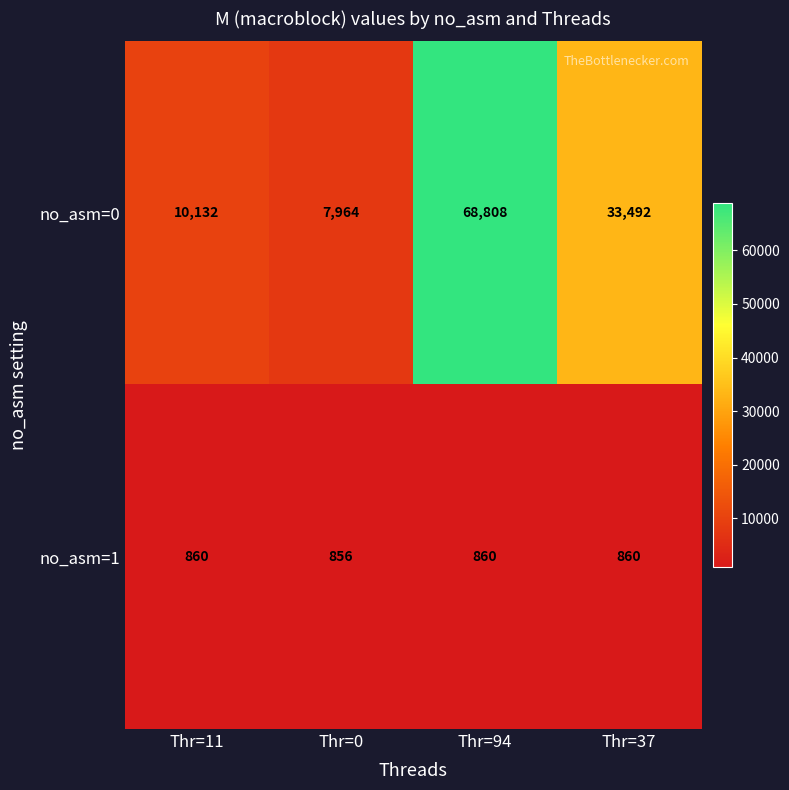

Where is no_asm=0 nearest to the value 38386?

Thr=37